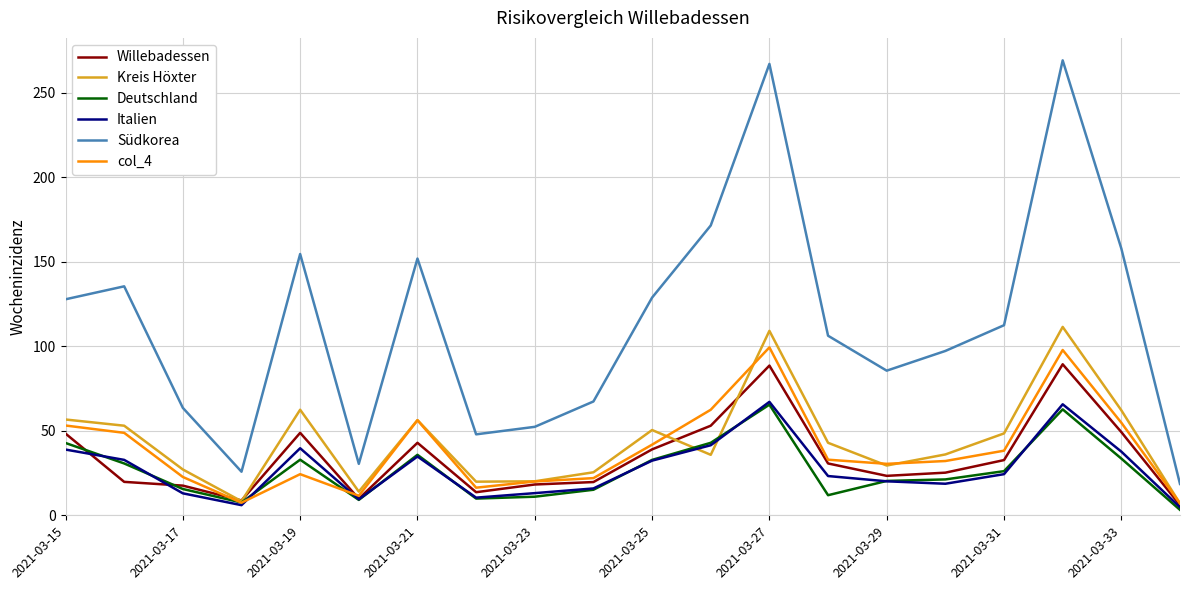

What are all the series names shown in the legend?

Willebadessen, Kreis Höxter, Deutschland, Italien, Südkorea, col_4